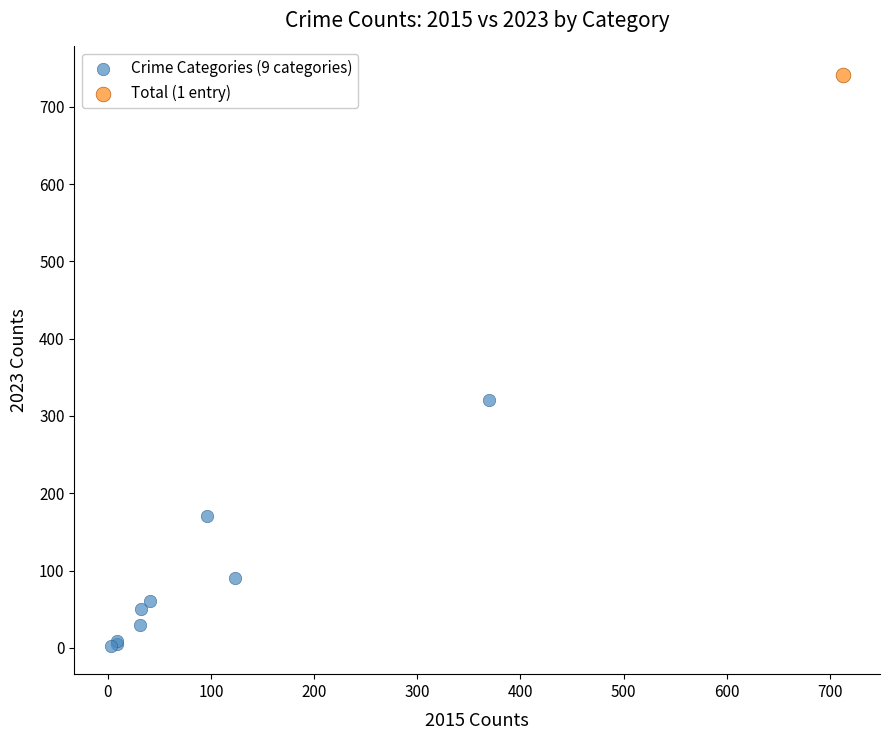

What are all the series names shown in the legend?

Crime Categories (9 categories), Total (1 entry)